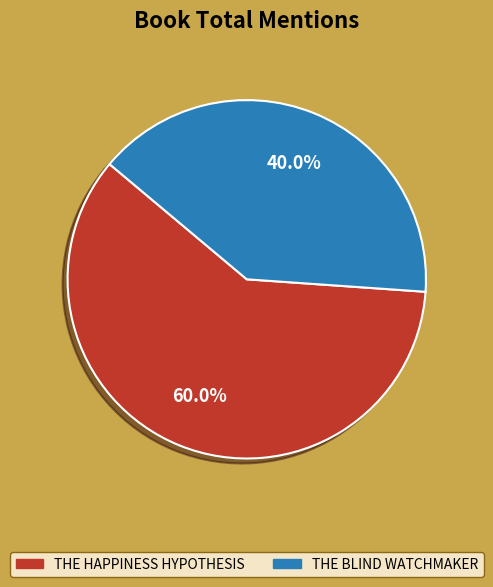

Does any single category account for the majority?

Yes